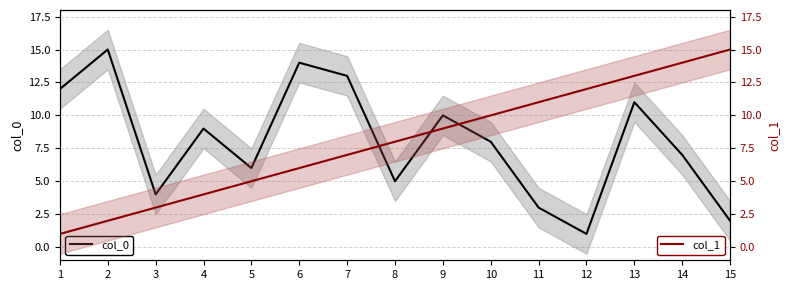

How many data points in col_1 are less than 8?

7